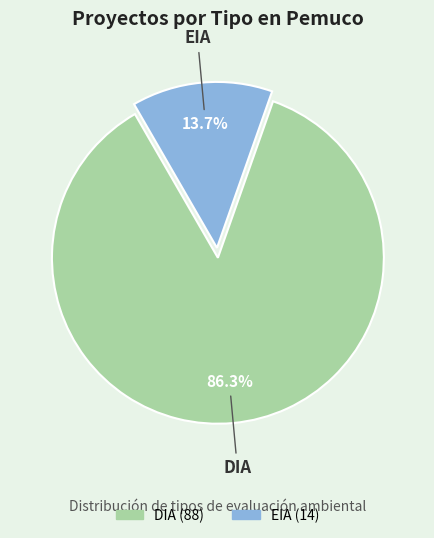

What is the ratio of the value at EIA to the value at DIA?

0.2